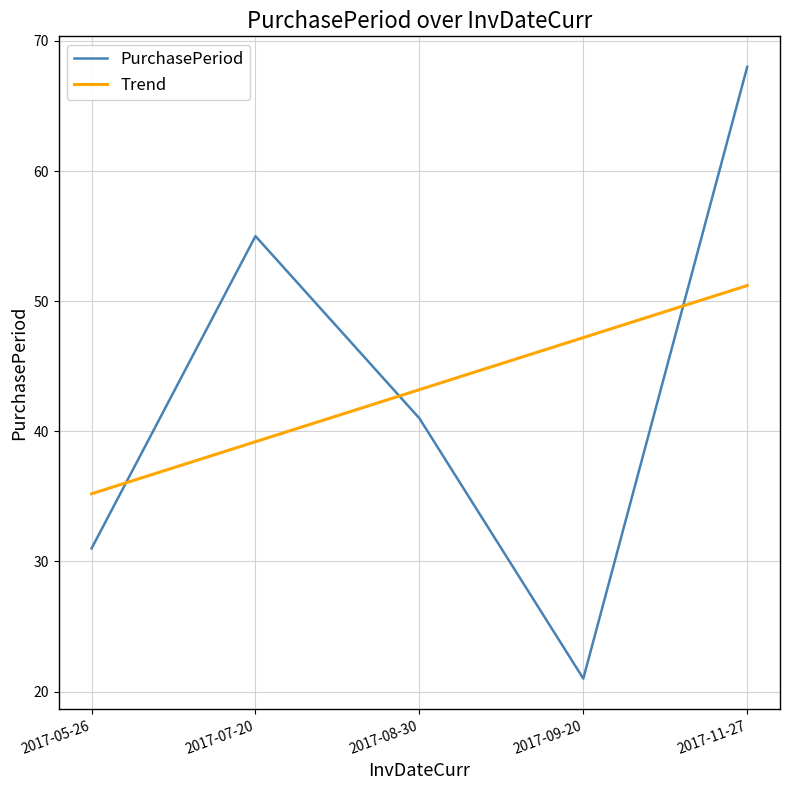

List the labels in order of Trend value, largest first.

2017-11-27, 2017-09-20, 2017-08-30, 2017-07-20, 2017-05-26